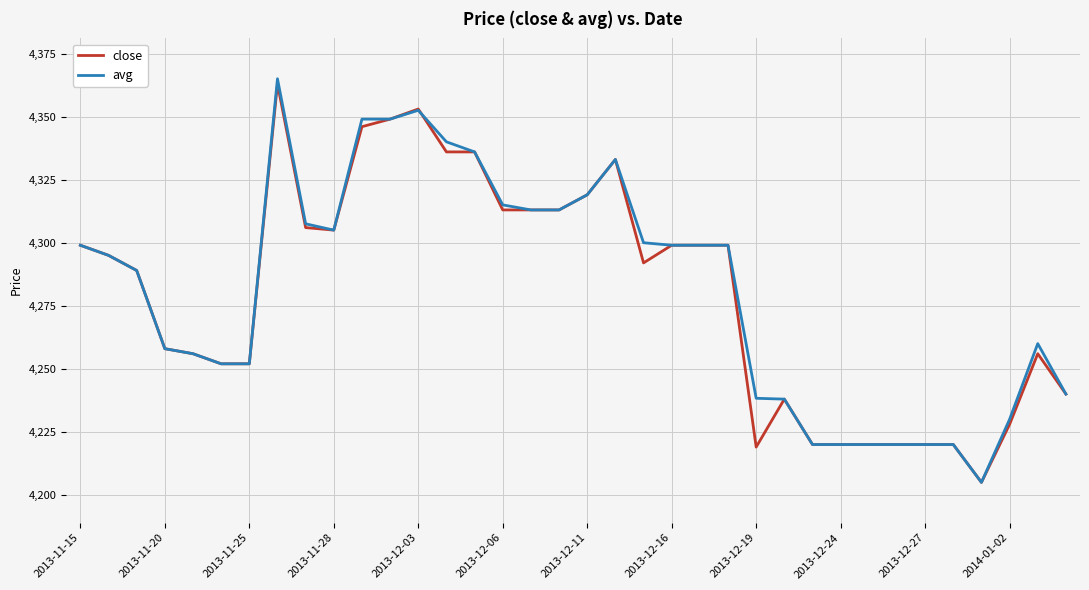

What is the difference between the second highest and second lowest values in the close series?

134.0